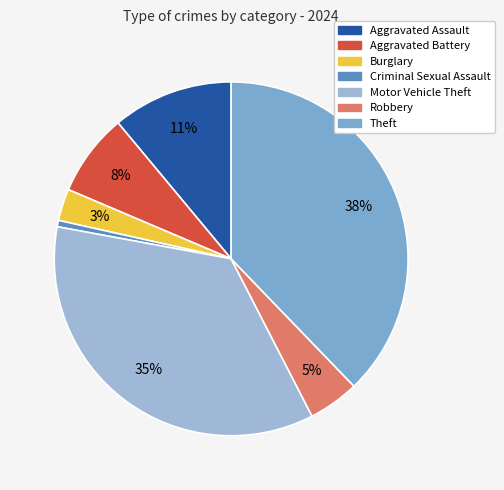

What percentage is the Aggravated Assault slice, to the nearest percent?

11%